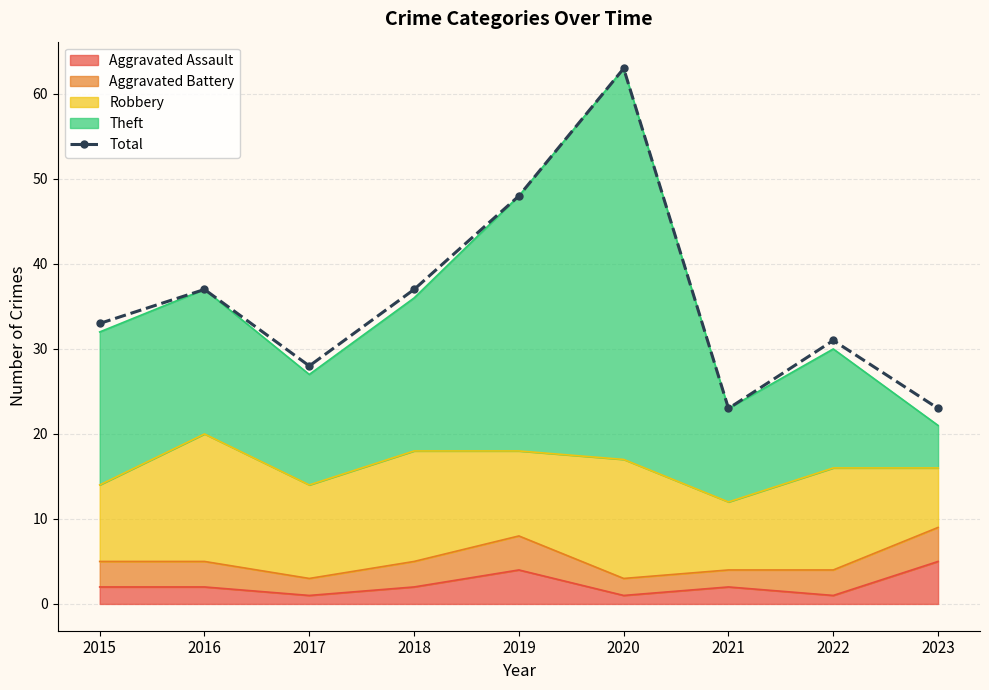

Rank the categories by value from highest to lowest.

2020, 2019, 2016, 2018, 2015, 2022, 2017, 2021, 2023